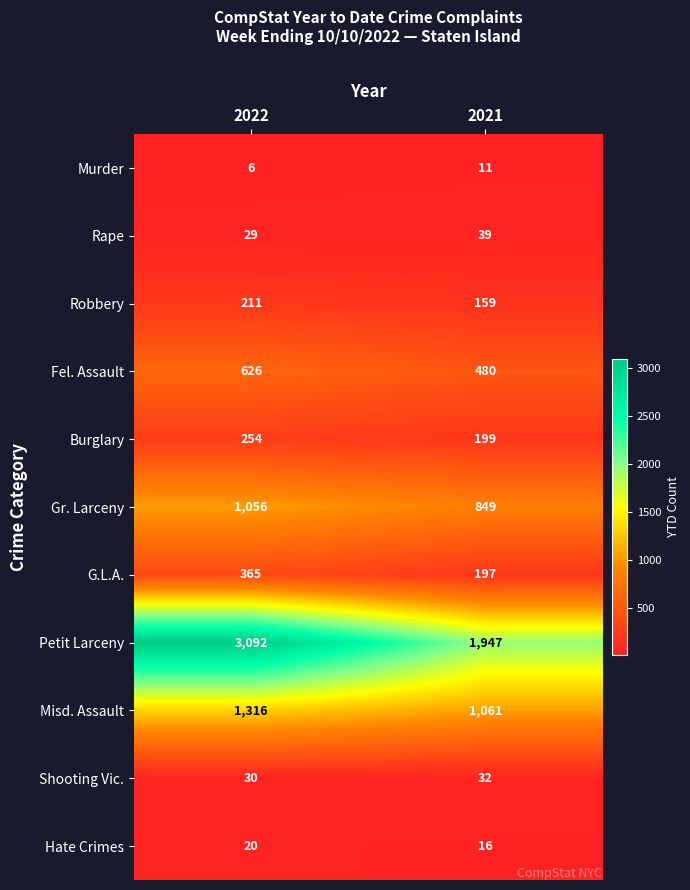

Reading left to right, transcribe all the data shown in this chart.

Murder: 2022=6	2021=11
Rape: 2022=29	2021=39
Robbery: 2022=211	2021=159
Fel. Assault: 2022=626	2021=480
Burglary: 2022=254	2021=199
Gr. Larceny: 2022=1056	2021=849
G.L.A.: 2022=365	2021=197
Petit Larceny: 2022=3092	2021=1947
Misd. Assault: 2022=1316	2021=1061
Shooting Vic.: 2022=30	2021=32
Hate Crimes: 2022=20	2021=16